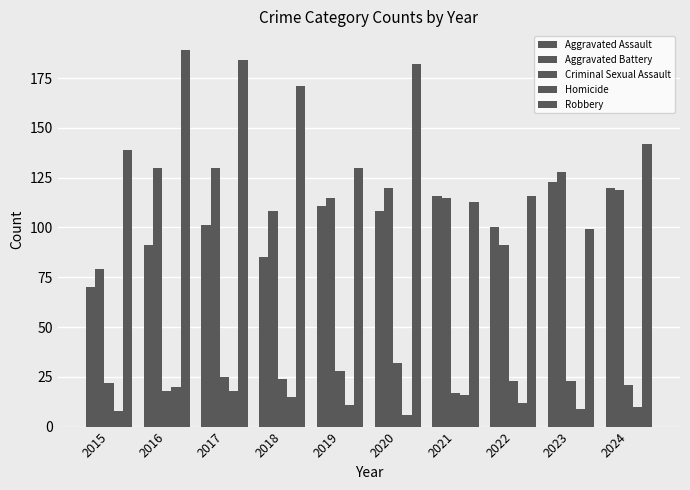

What is the total value across all series at 2021?

377